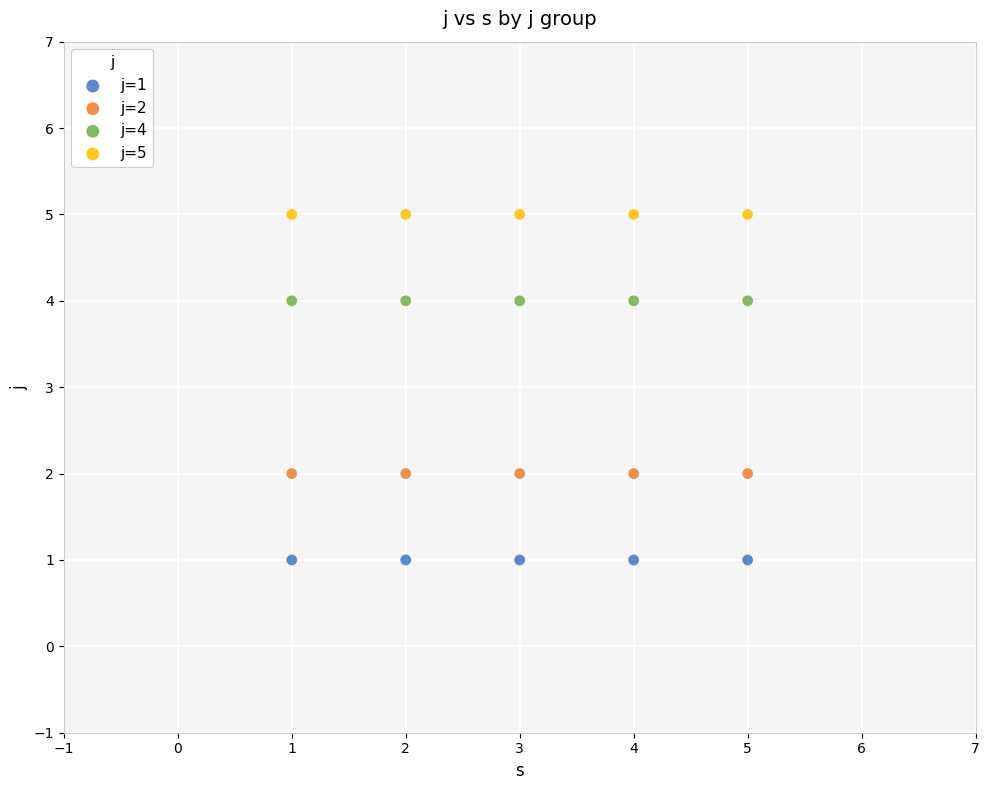

Which series contains the highest Y value?

j=5